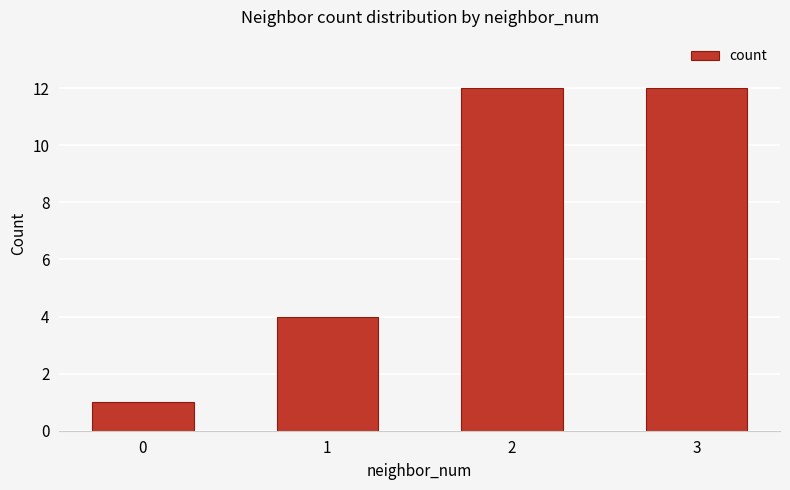

How many distinct data groups are displayed?

1